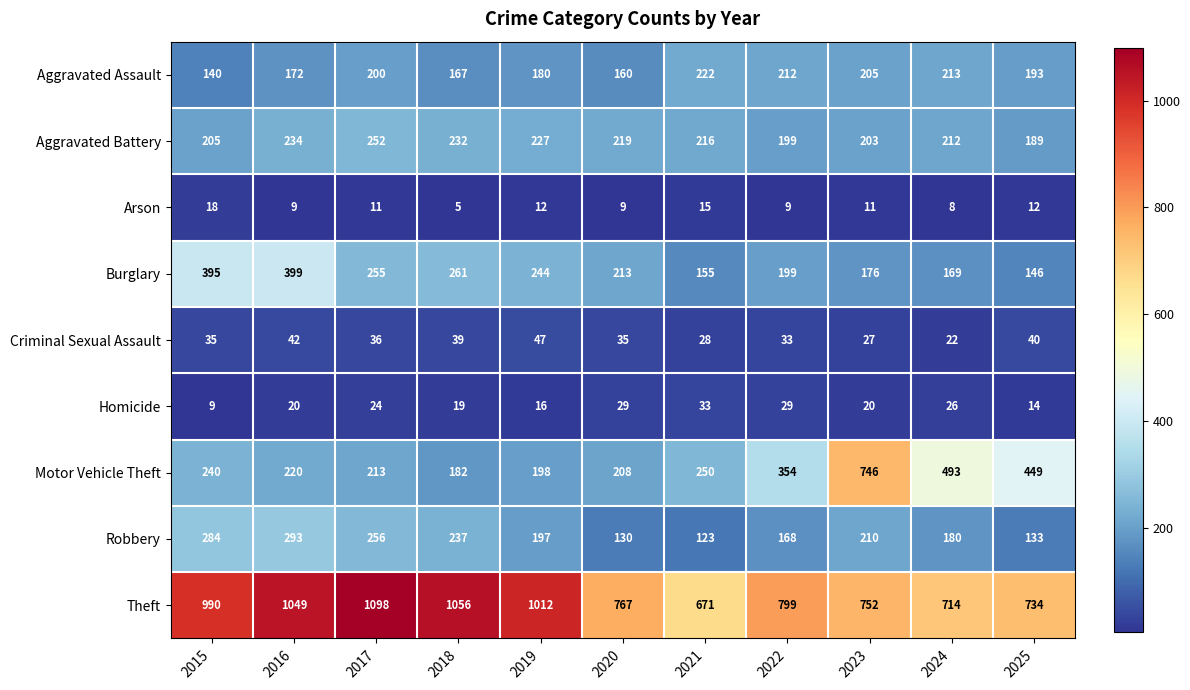

What is the difference between the maximum and minimum values in the Arson series?

13